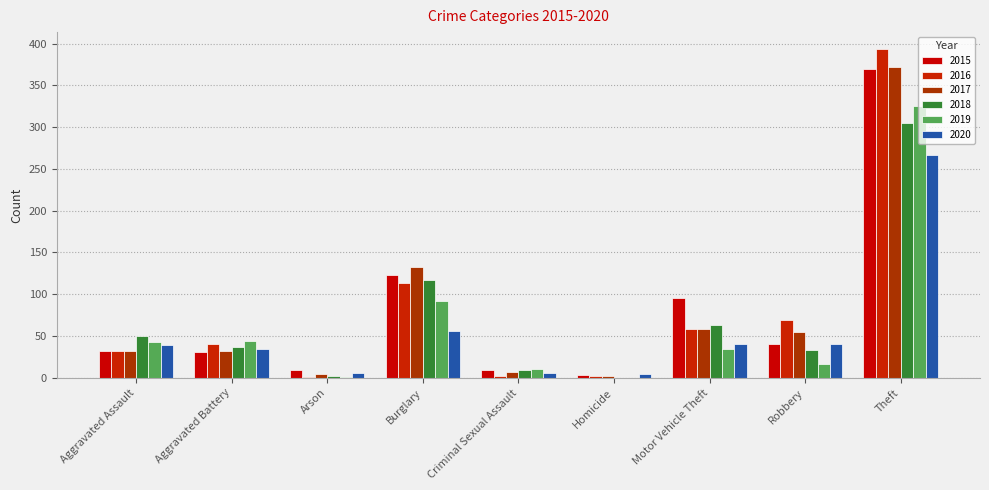

Does the chart contain stacked bars?

No